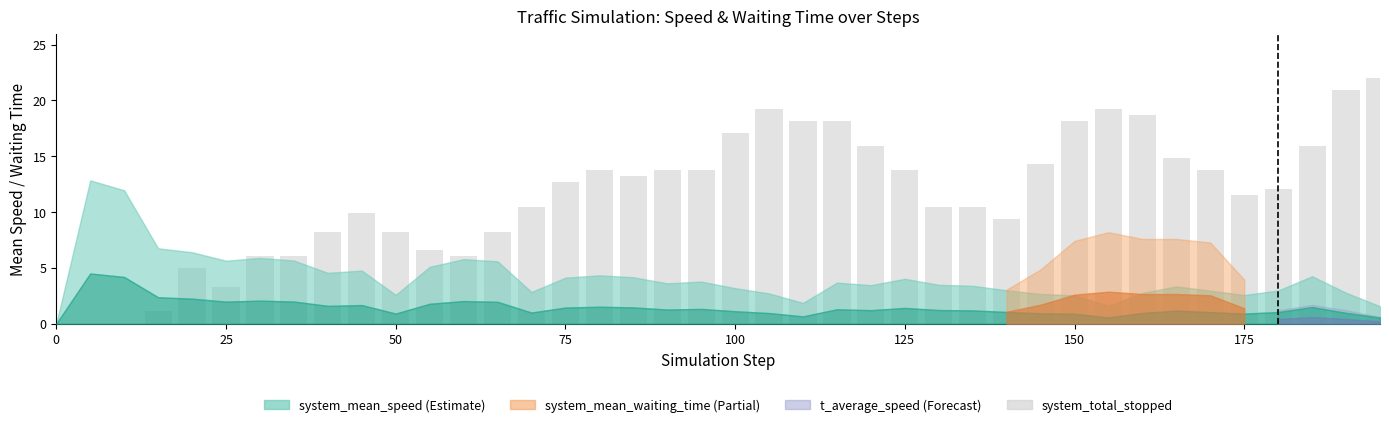

How many series are shown in this chart?

1